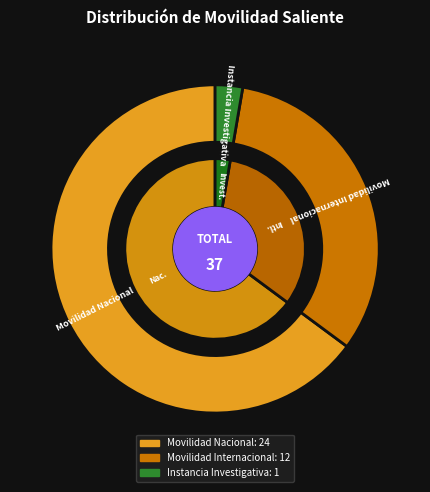

What percentage is NOT represented by Movilidad Internacional?

67.6%